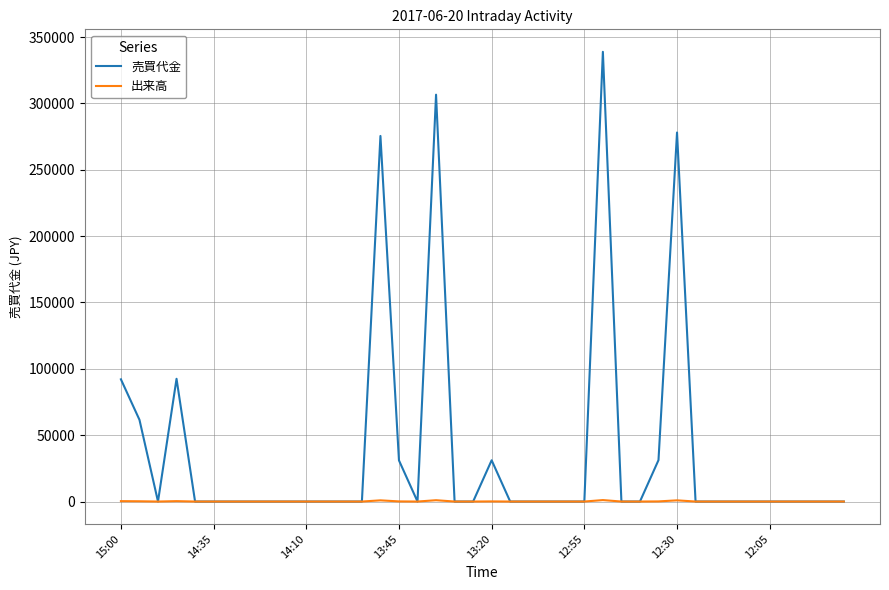

Which series has the largest range (max minus min)?

売買代金